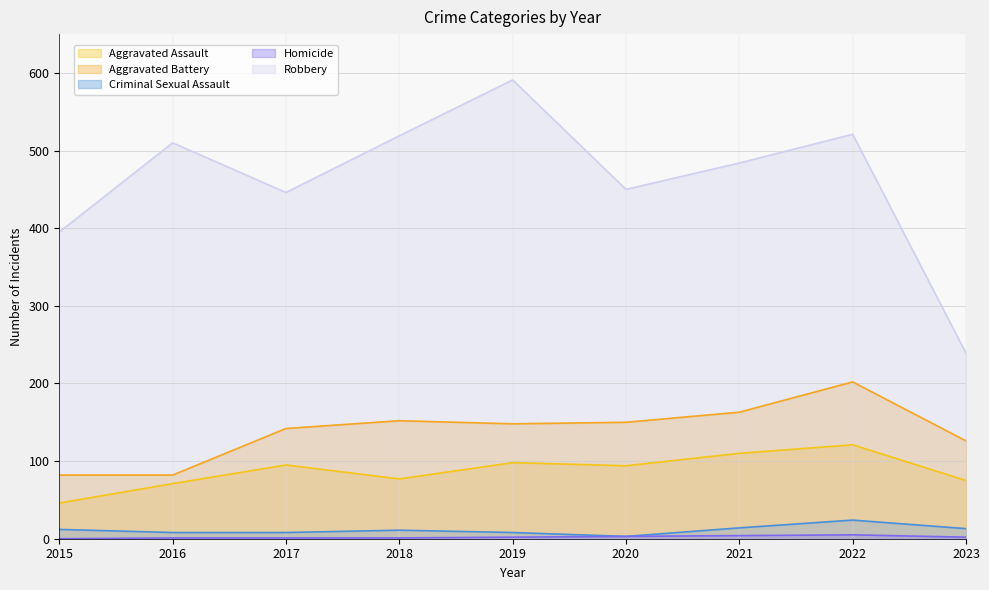

How many values in the Aggravated Battery series are below 148?

4